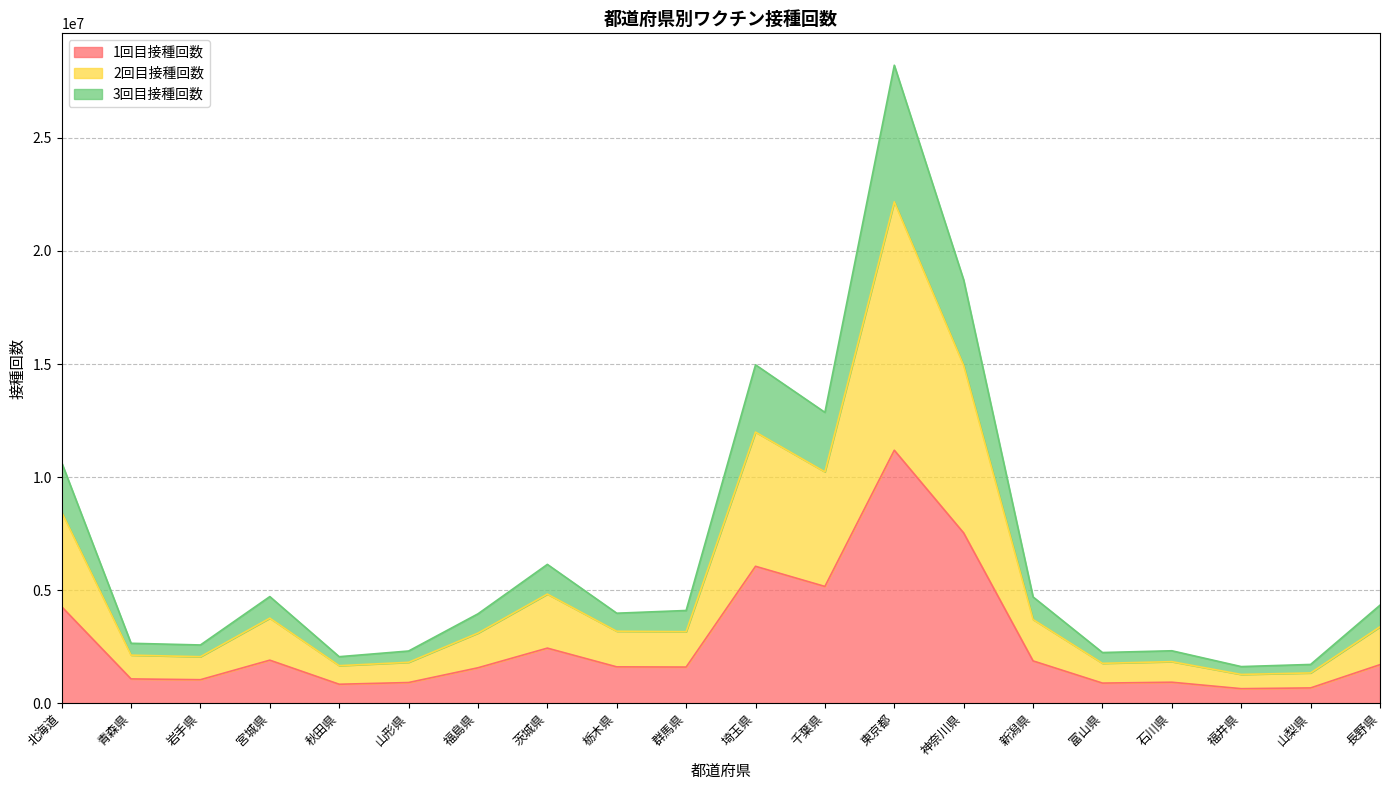

At which label does 1回目接種回数 reach its peak?

東京都